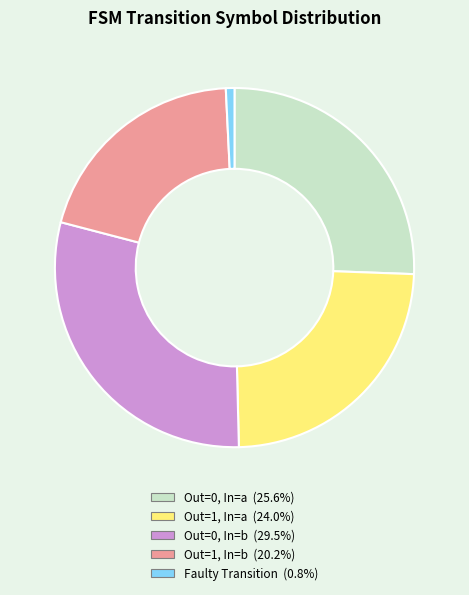

Does any single category account for the majority?

No